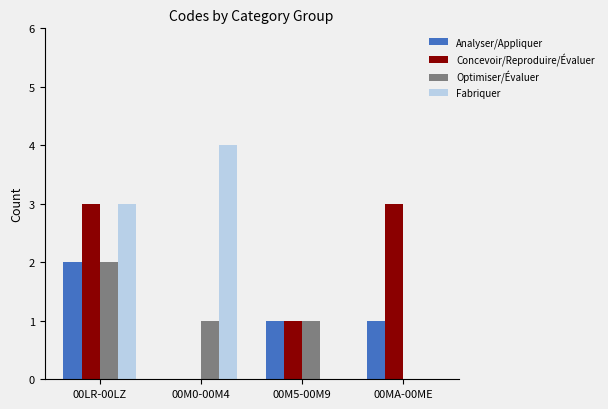

Are the bars grouped side by side (vs. stacked)?

Yes